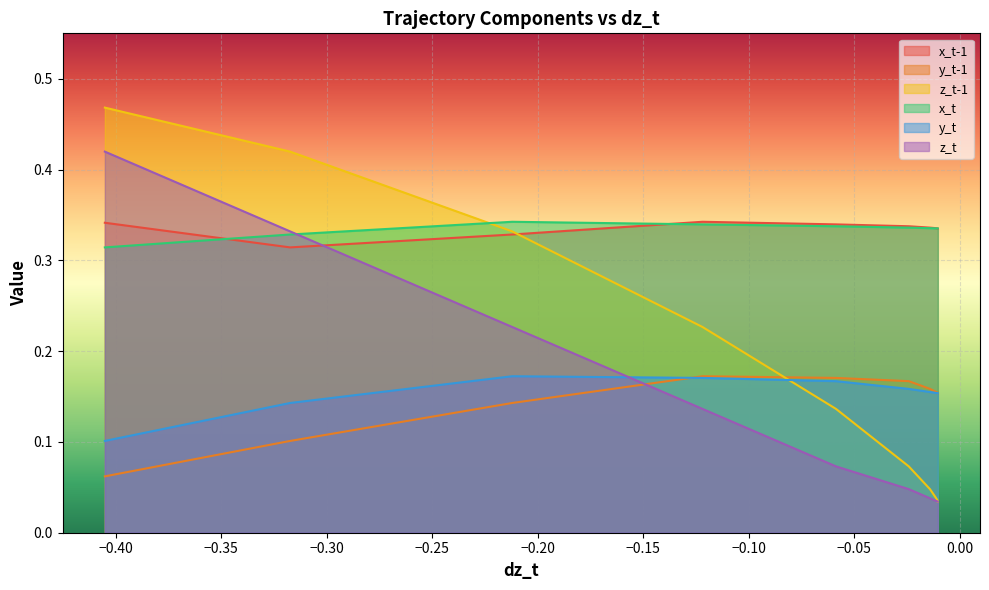

At how many categories does at least one series exceed 0?

10